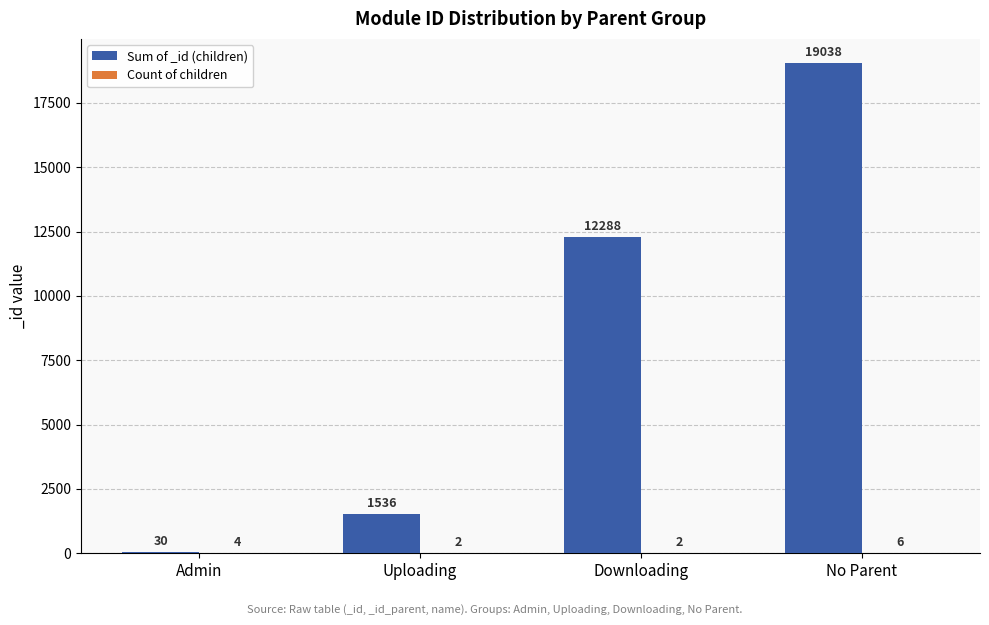

Between Uploading and Downloading, which series saw the biggest shift?

Sum of _id (children)